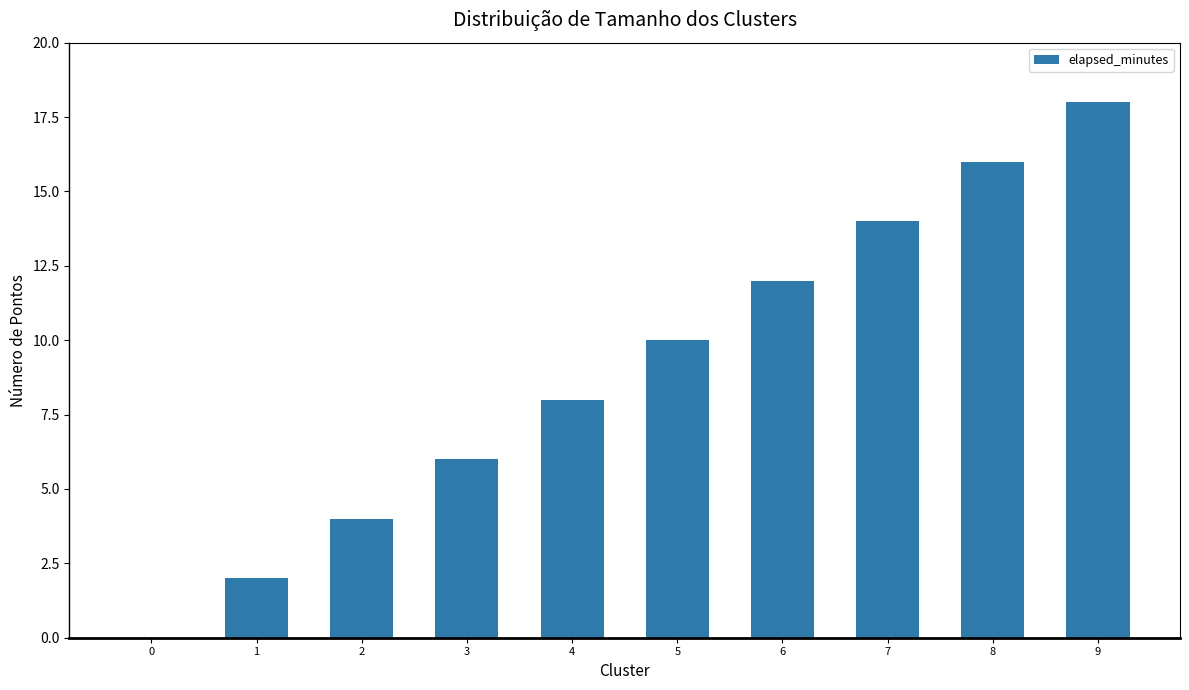

Count the number of categories in the chart.

10